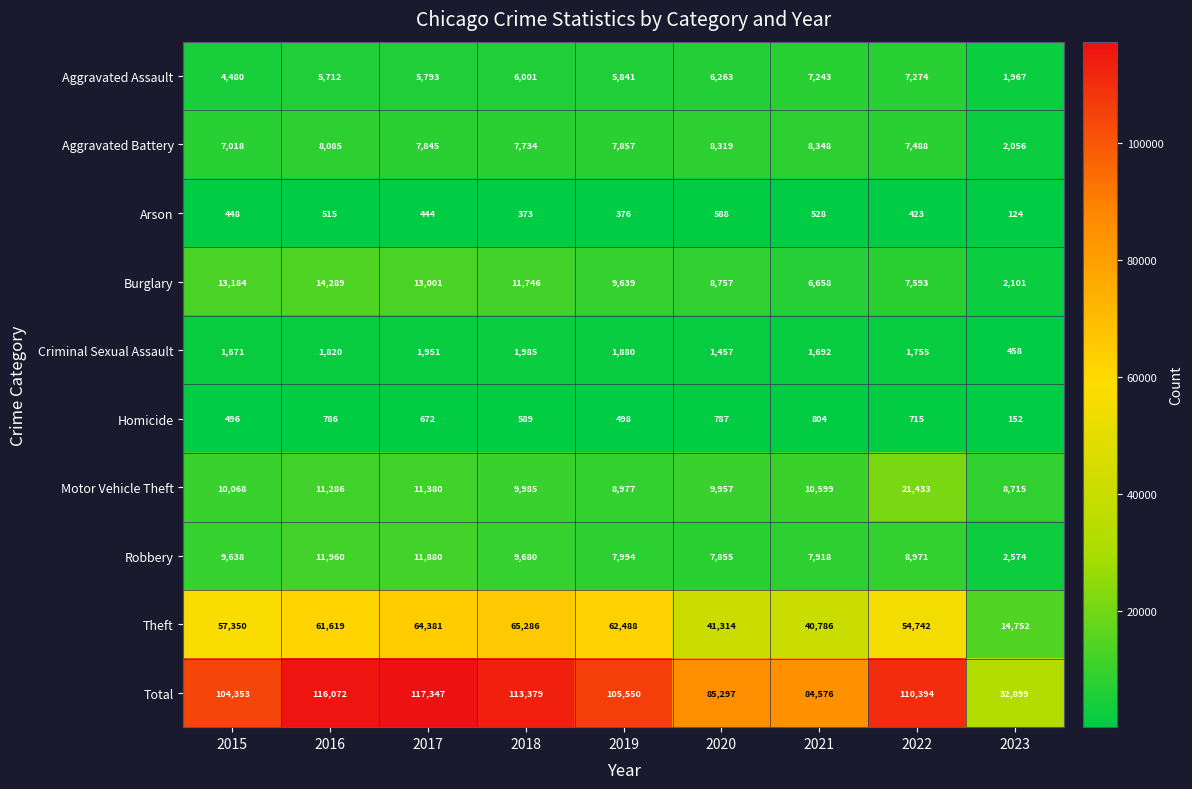

At how many categories does at least one series exceed 108982?

4